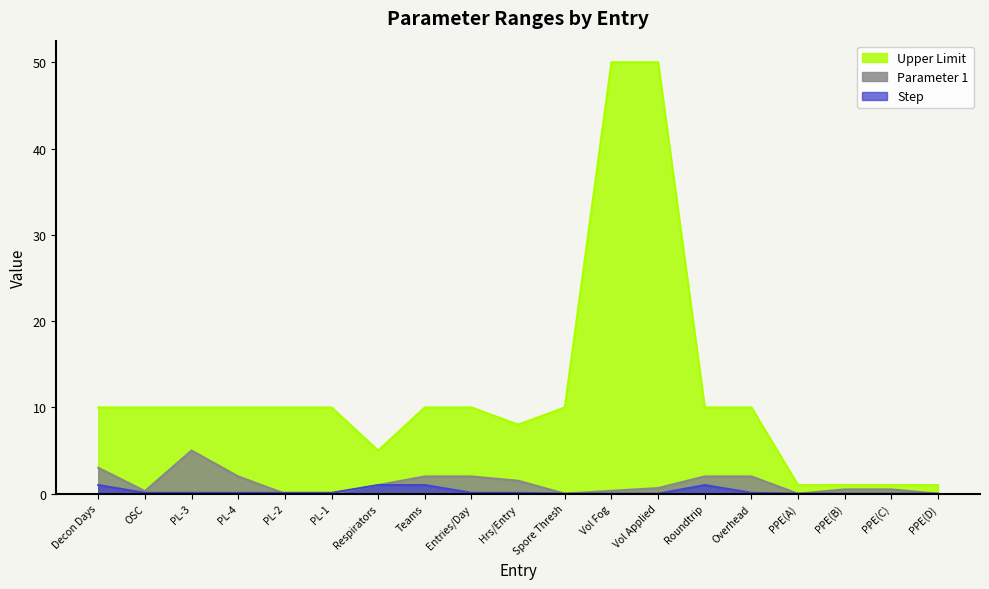

Which series has the largest range (max minus min)?

Upper Limit